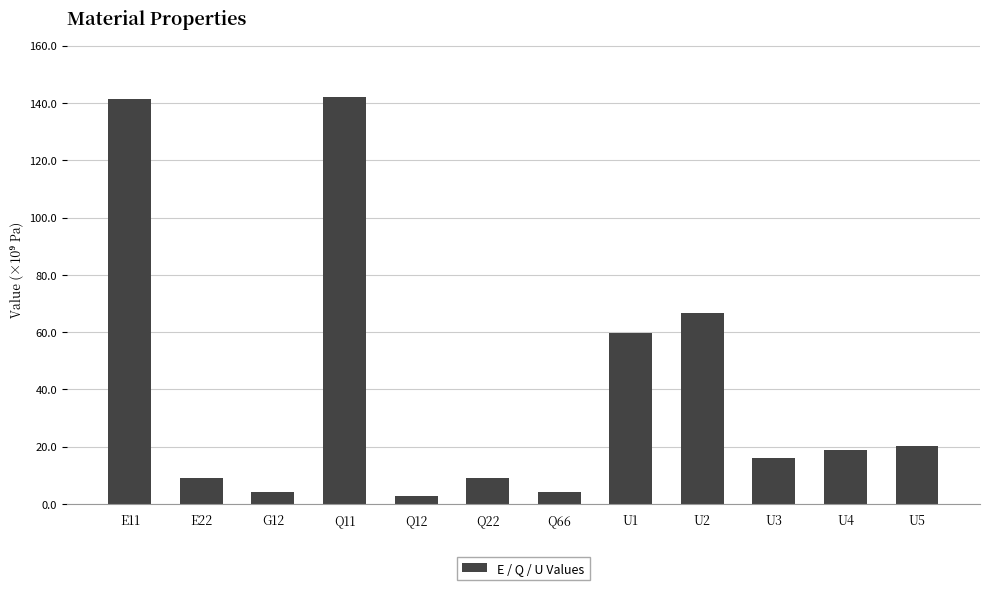

What is the sum of all values?

494767160948.3